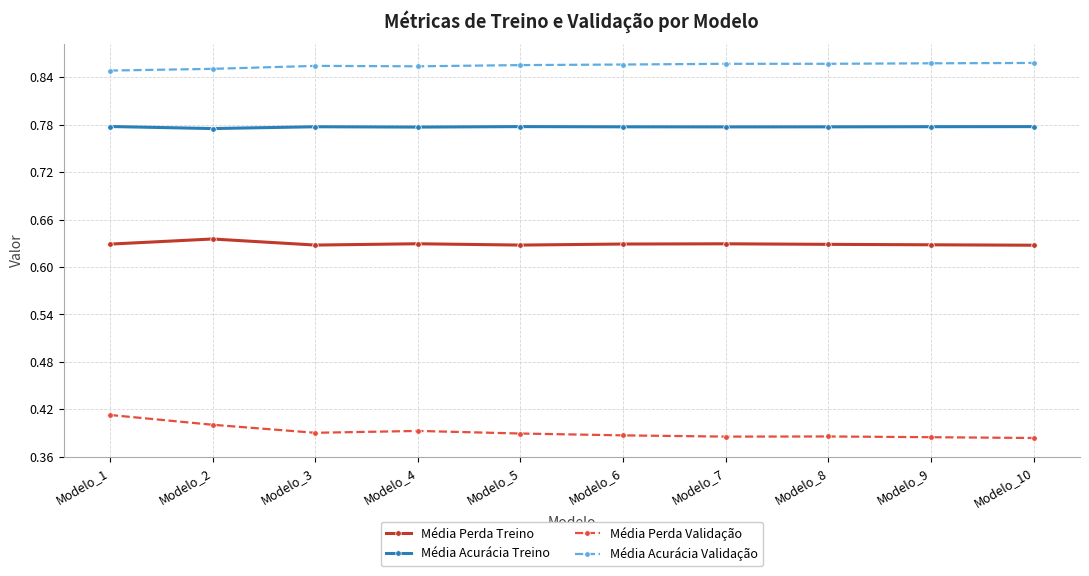

What are all the series names shown in the legend?

Média Perda Treino, Média Acurácia Treino, Média Perda Validação, Média Acurácia Validação